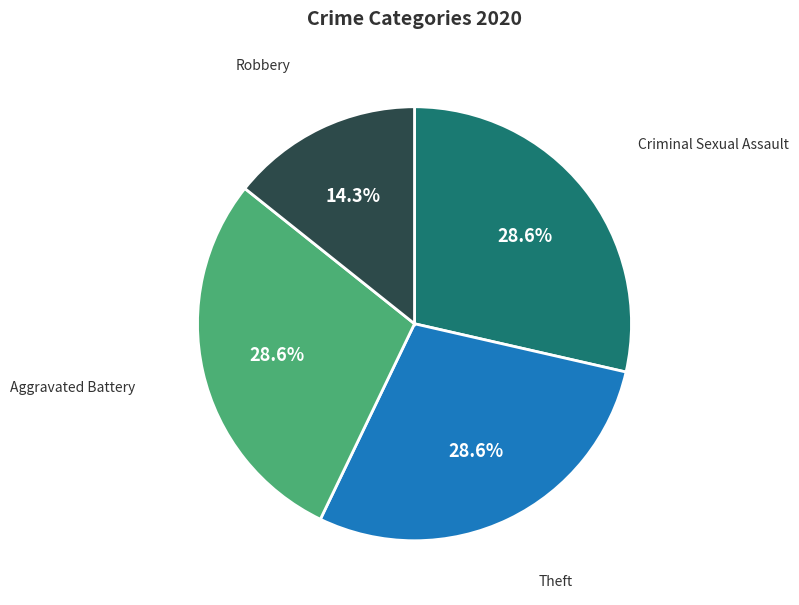

Does any single category account for the majority?

No